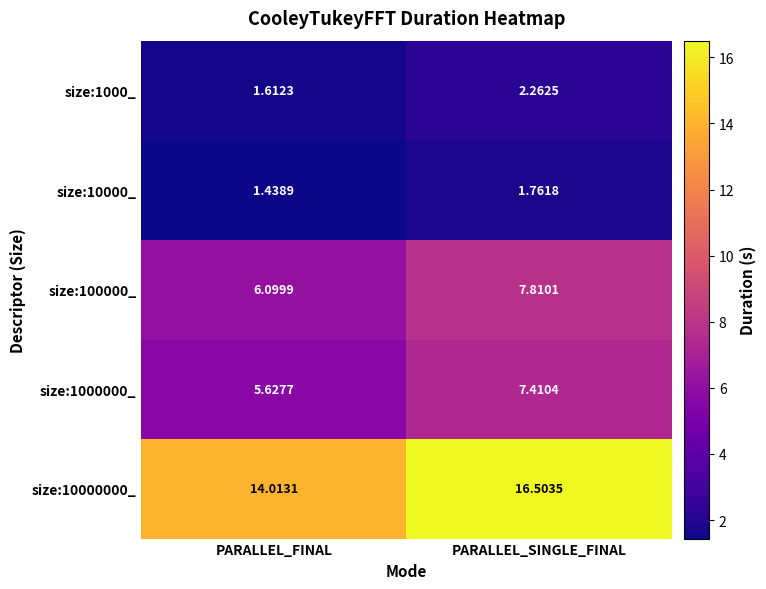

Rank the series at PARALLEL_FINAL from lowest to highest value.

size:10000_, size:1000_, size:1000000_, size:100000_, size:10000000_